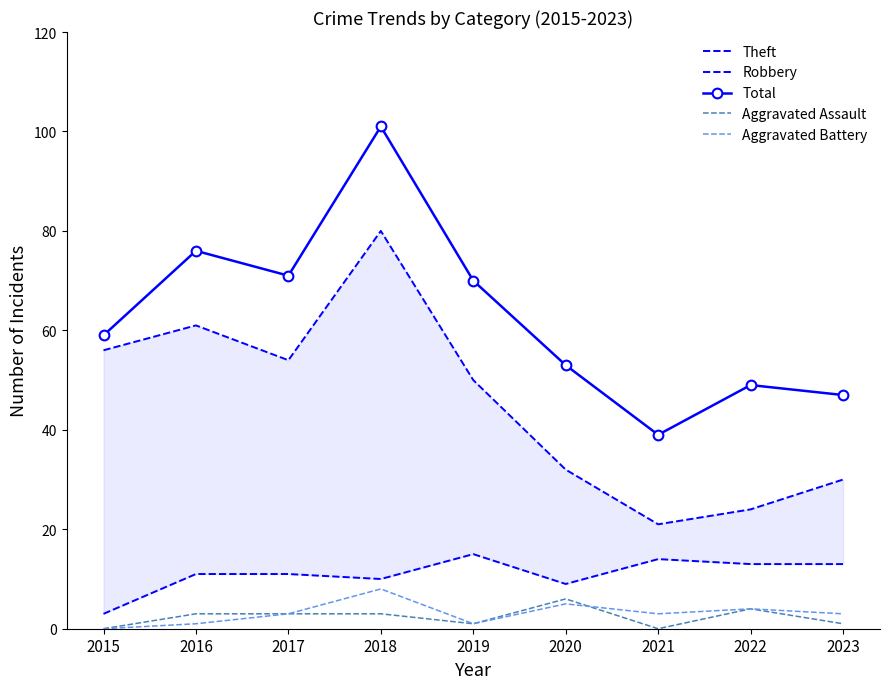

Which category has the highest value in the Robbery series?

2019